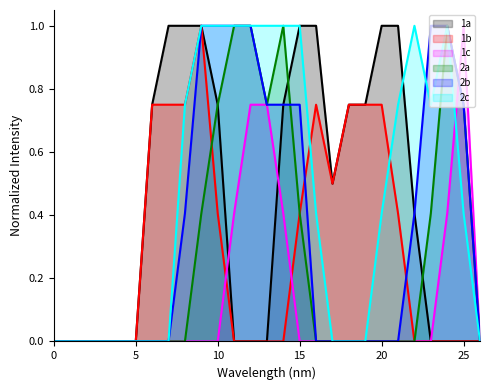

What is the spread (max minus min) of values at 7?

1.0